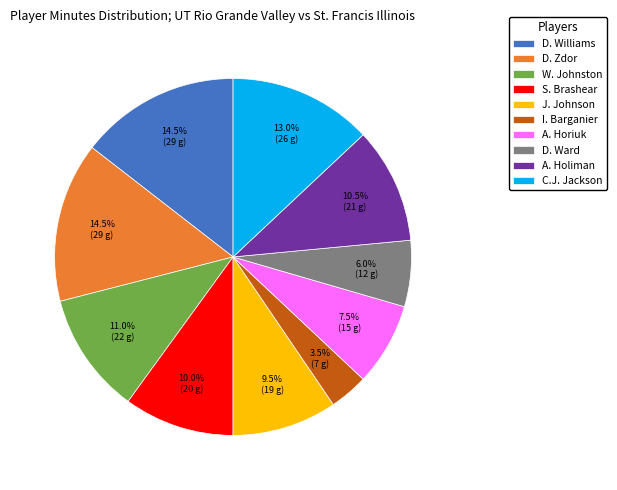

True or false: C.J. Jackson accounts for 13% of the total.

True